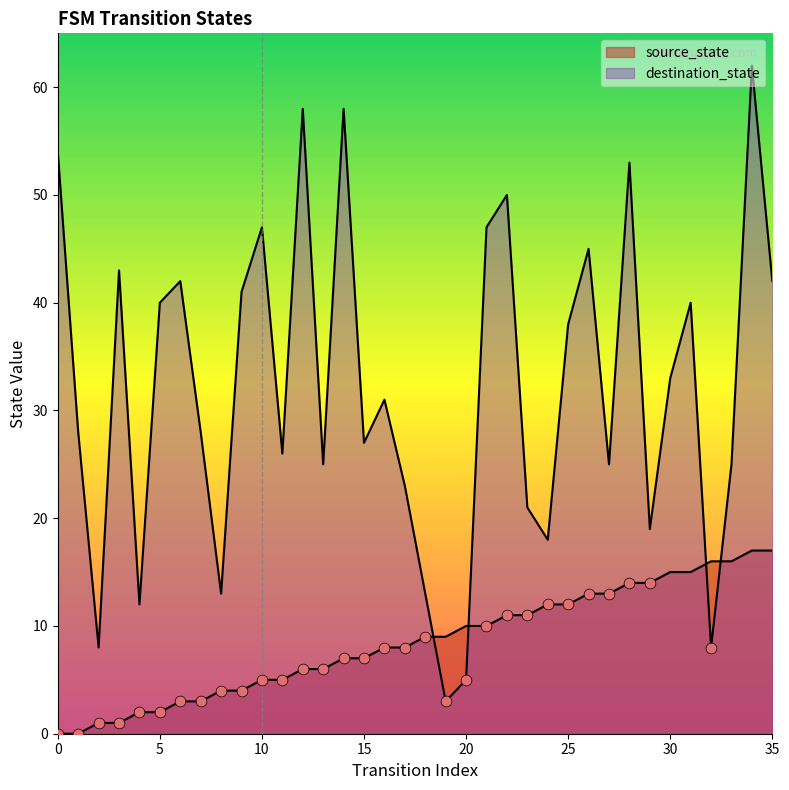

Which series has the largest Y range (max minus min)?

destination_state